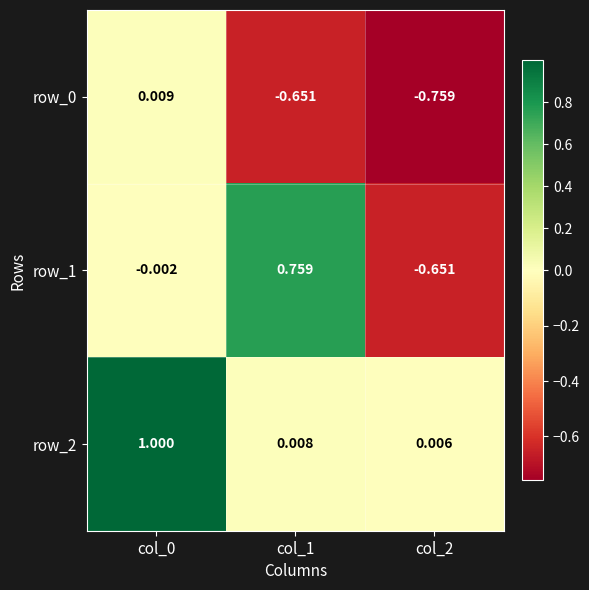

Is the value of row_2 at col_1 greater than the value of row_0 at col_2?

Yes